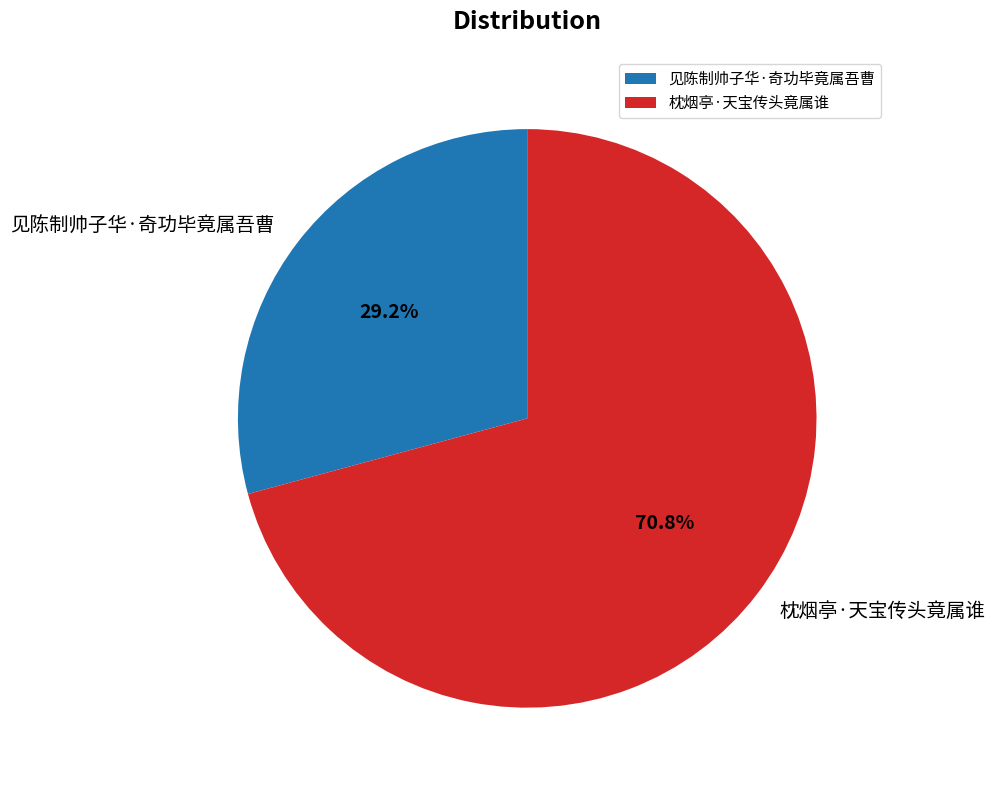

The 枕烟亭·天宝传头竟属谁 slice represents 81% of the pie. True or false?

False